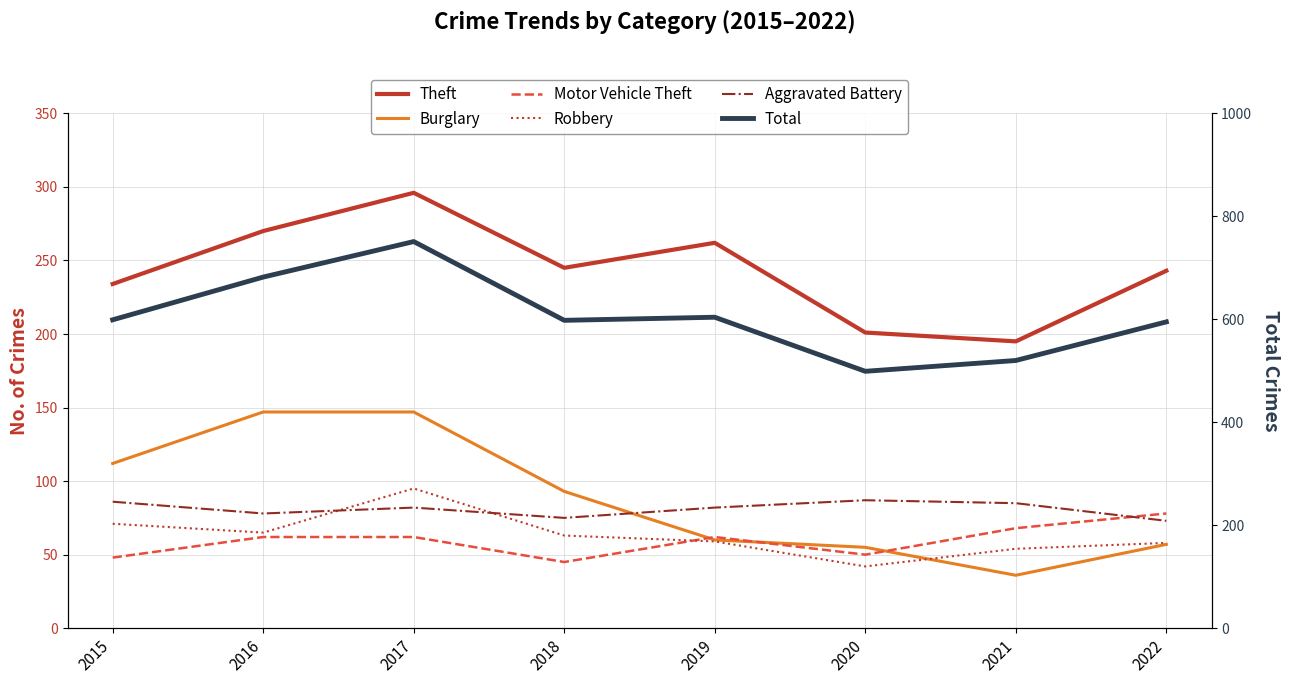

Which series has the widest spread of values?

Total